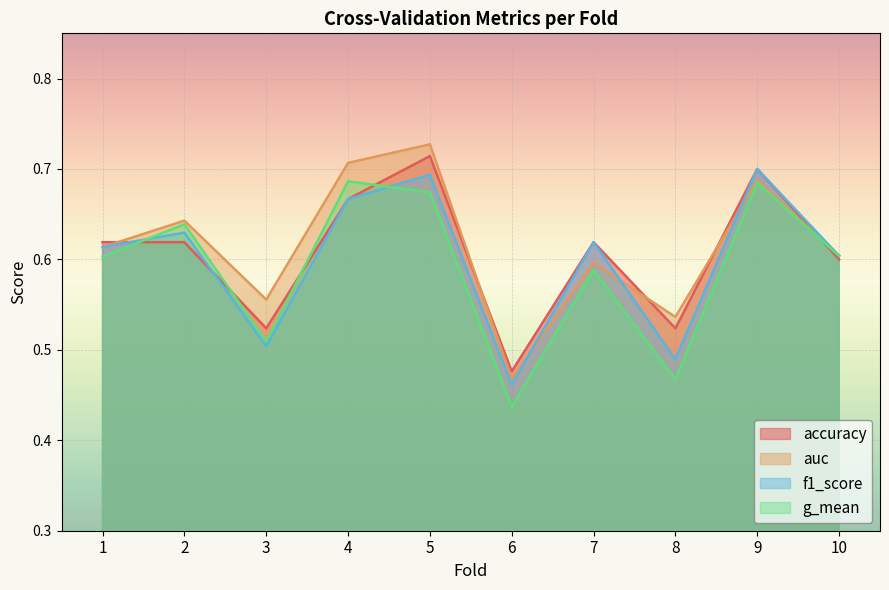

Which has a higher value, 4 or 1?

4